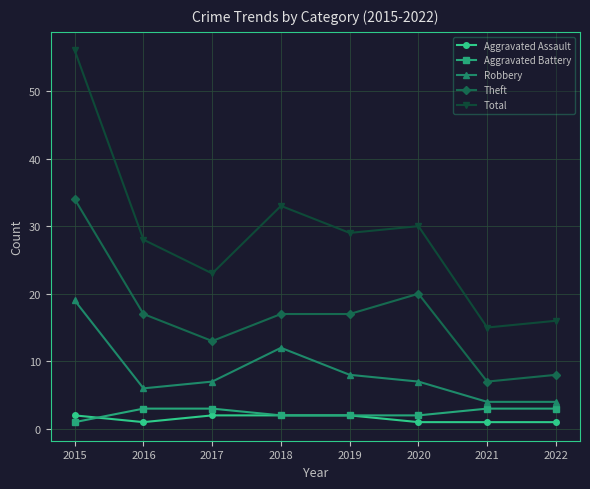

What is the total value across all series at 2018?

66